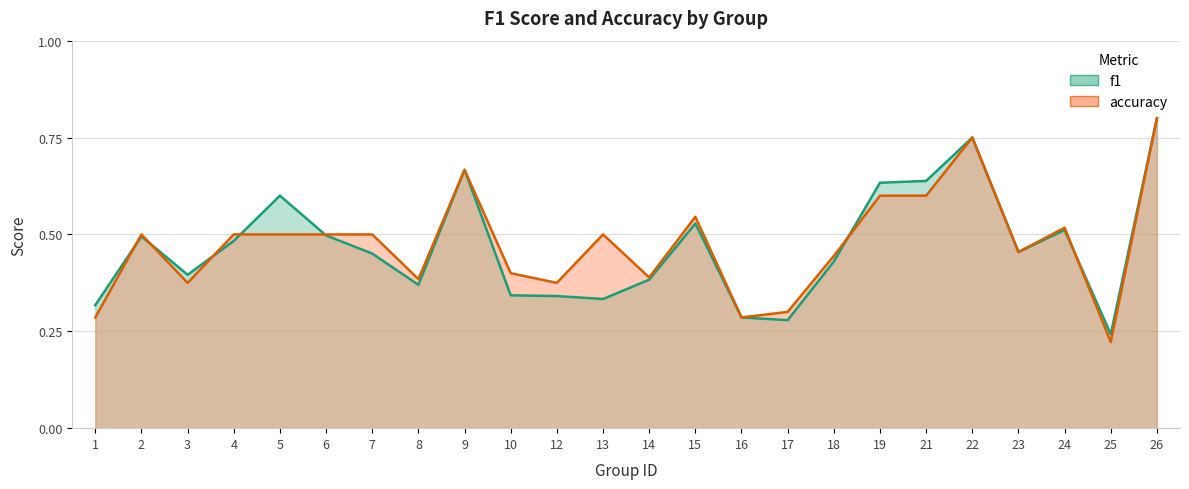

Between 4 and 12, which series saw the biggest shift?

f1